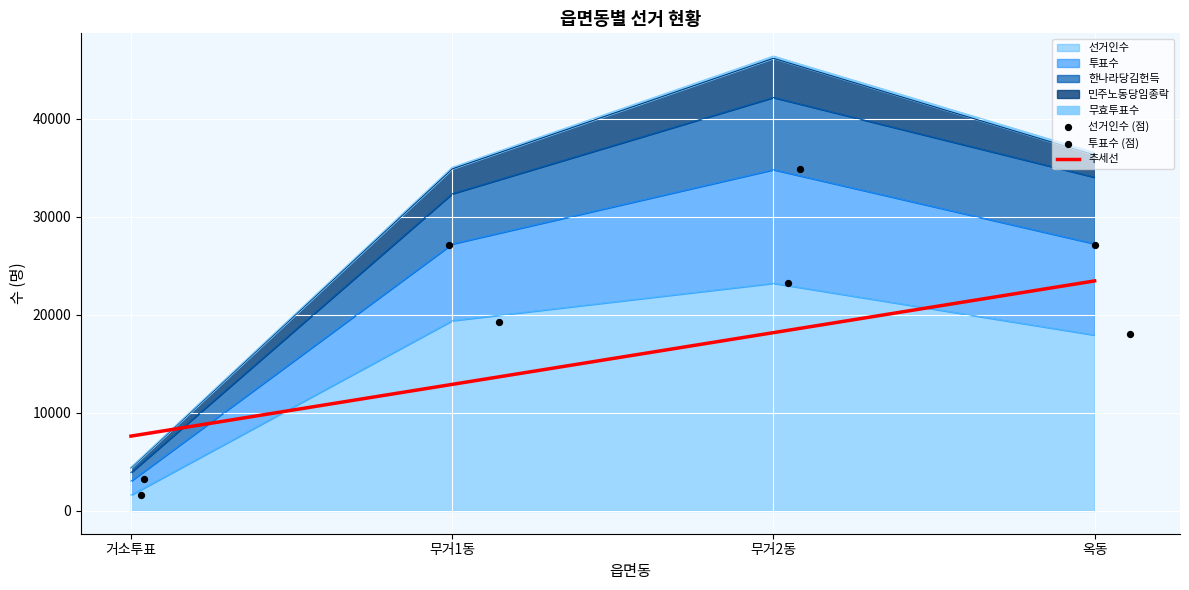

What is the total value across all series at 무거1동?

86800